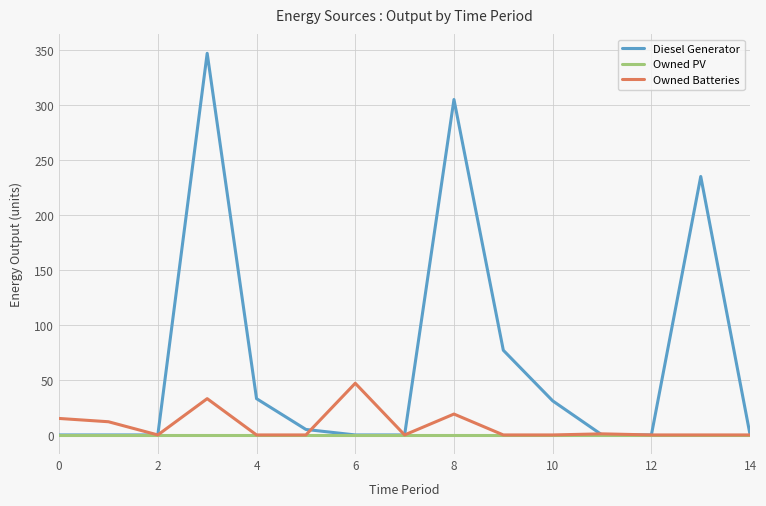

What is the highest value of the Diesel Generator series?

347